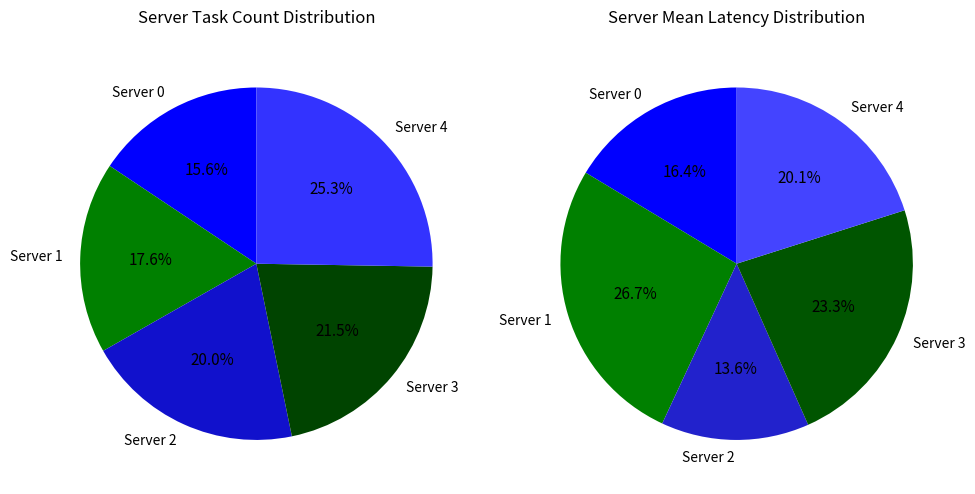

Count the number of slices in the pie.

5